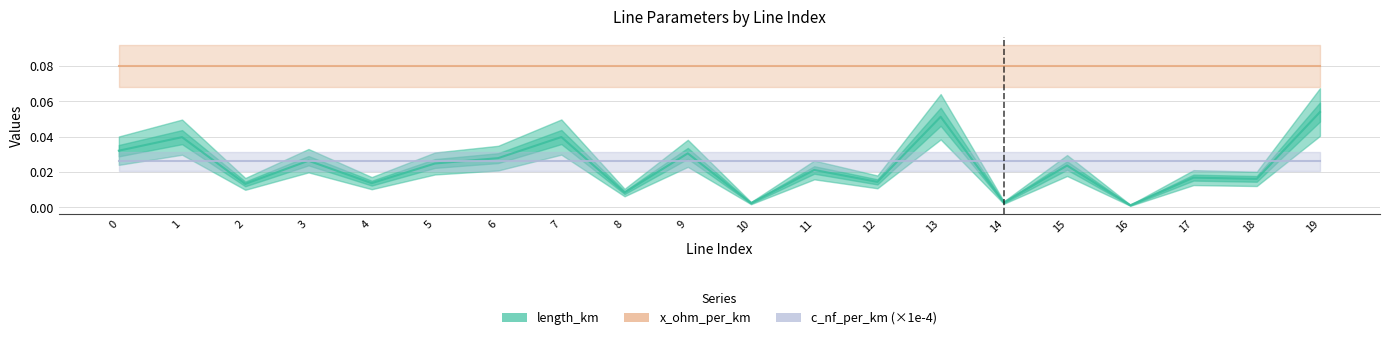

Which category has the highest value in the x_ohm_per_km series?

3